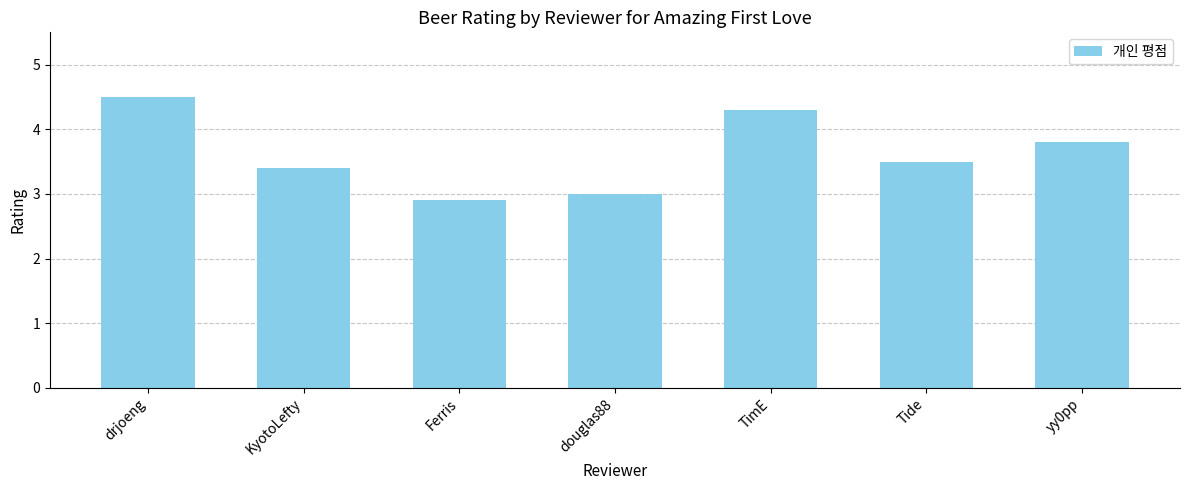

Reading right to left, what are all the values shown in this chart?

yy0pp=3.8	Tide=3.5	TimE=4.3	douglas88=3.0	Ferris=2.9	KyotoLefty=3.4	drjoeng=4.5